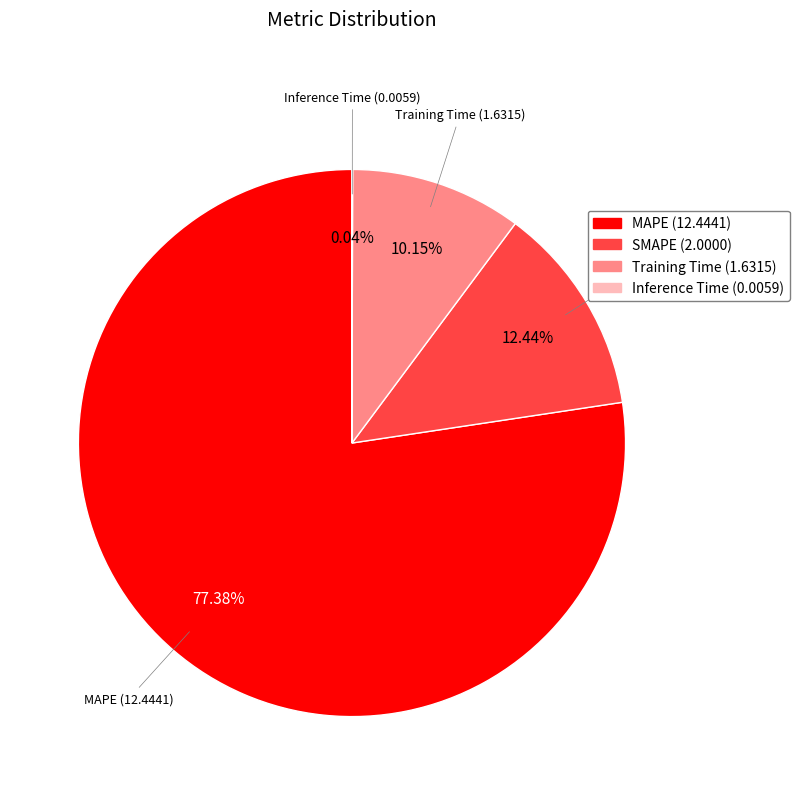

Is there any slice that represents more than half of the pie?

Yes